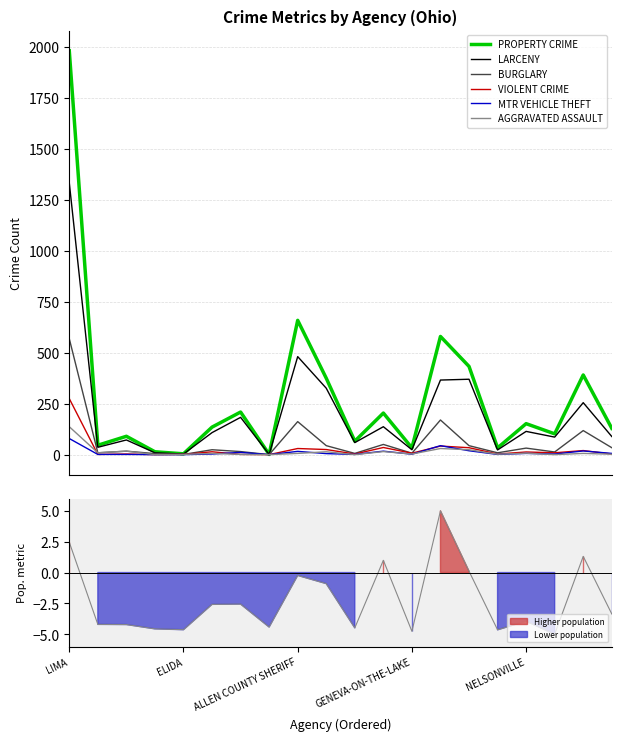

At which label does LARCENY reach its peak?

LIMA